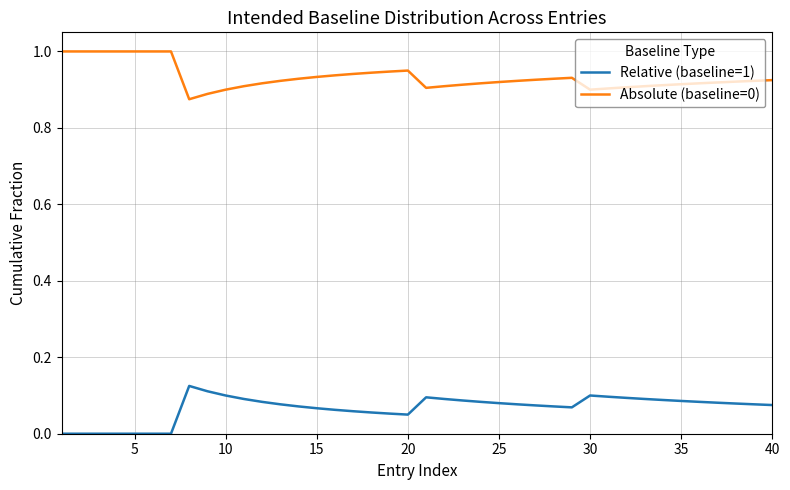

Which series has the largest total across all categories?

Absolute (baseline=0)